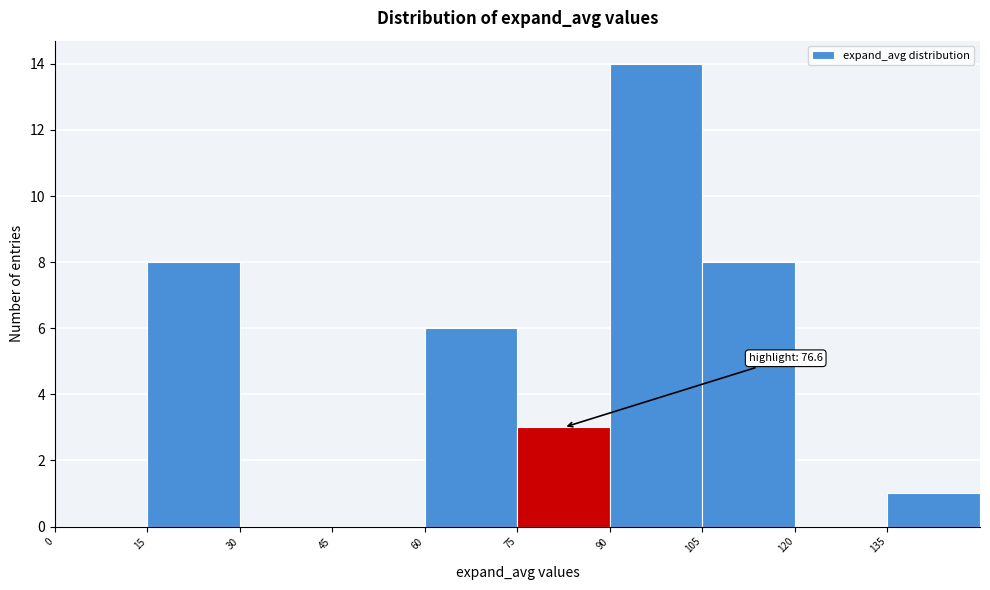

Over which range of the x-axis is the bar tallest?

90 to 105